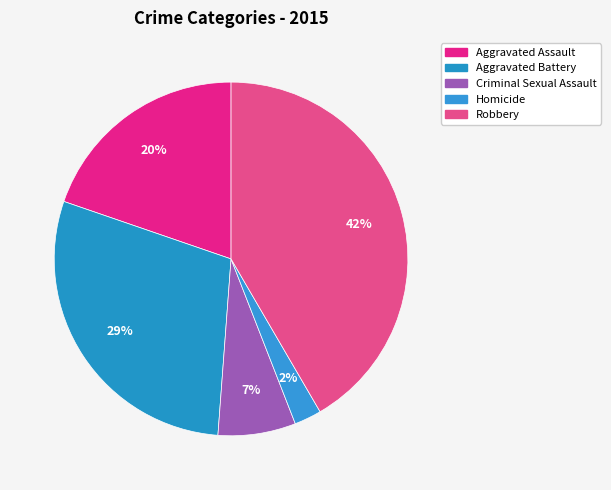

What is the smallest slice in the pie chart?

Homicide